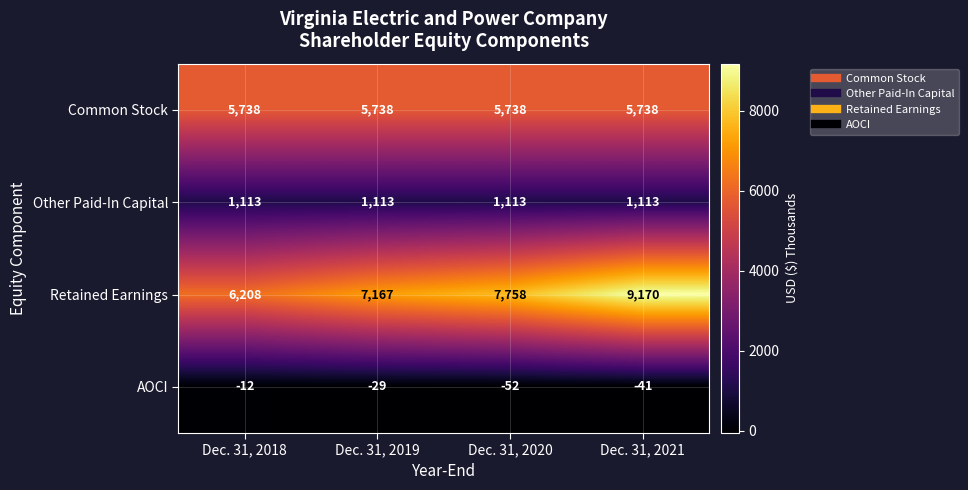

At which label does AOCI first exceed -29?

Dec. 31, 2018